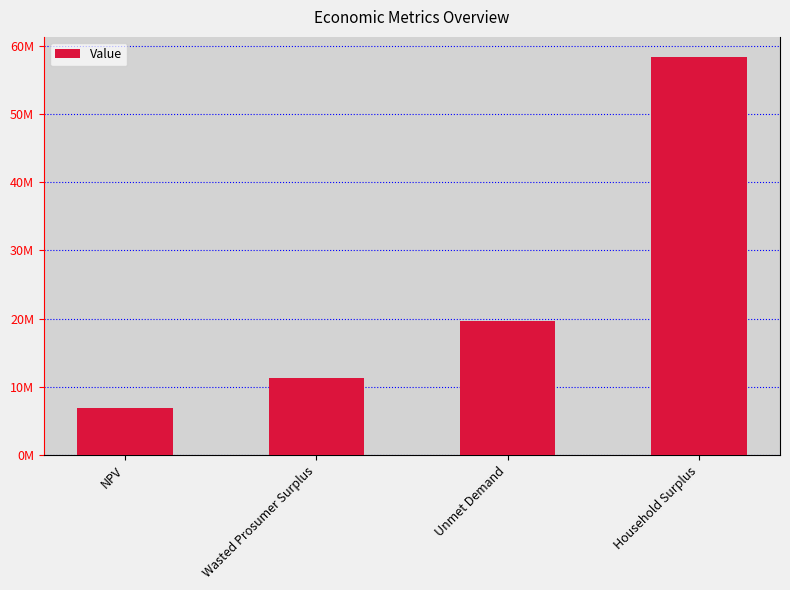

Where is the data nearest to the value 32635549?

Unmet Demand